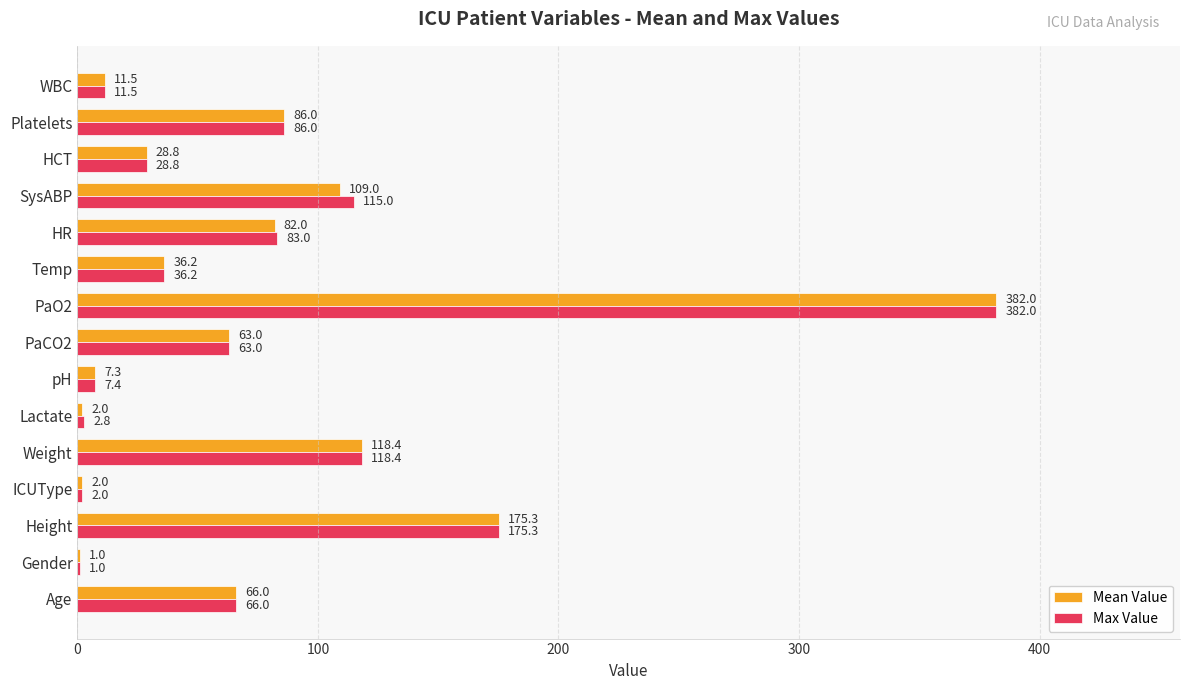

The value of Max Value at WBC is 11.5. True or false?

True